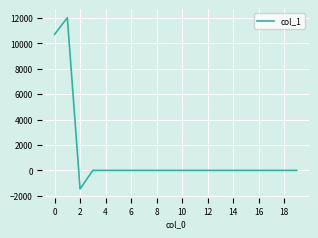

What is the smallest value displayed?

-1458.3